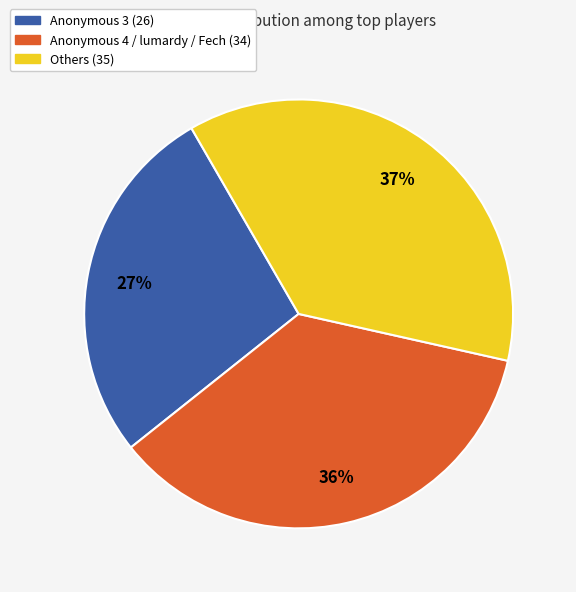

Is there any slice that represents more than half of the pie?

No